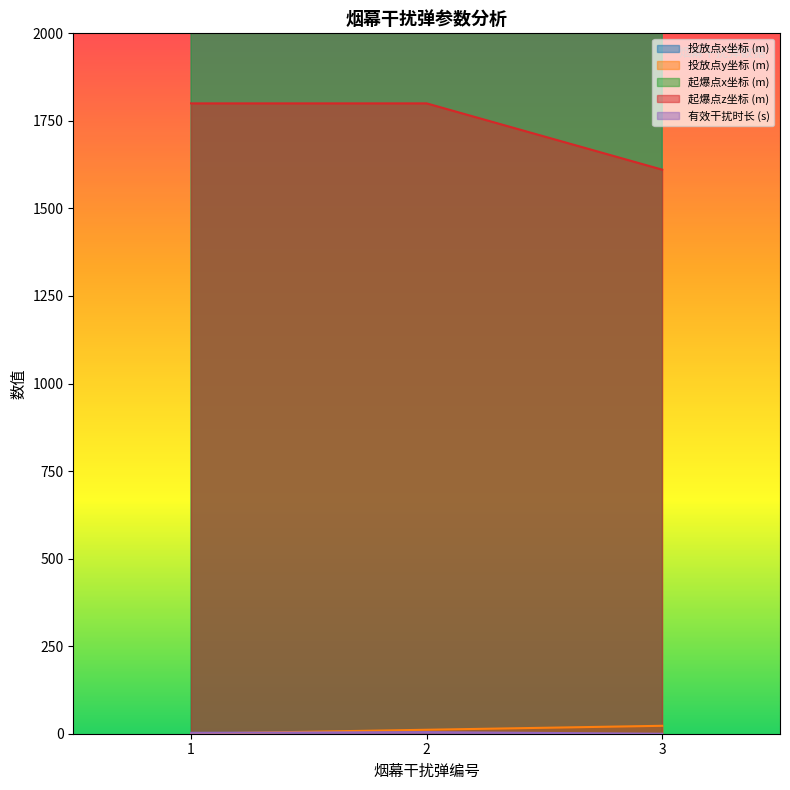

What is the difference between the maximum and minimum values in the 有效干扰时长 (s) series?

4.5